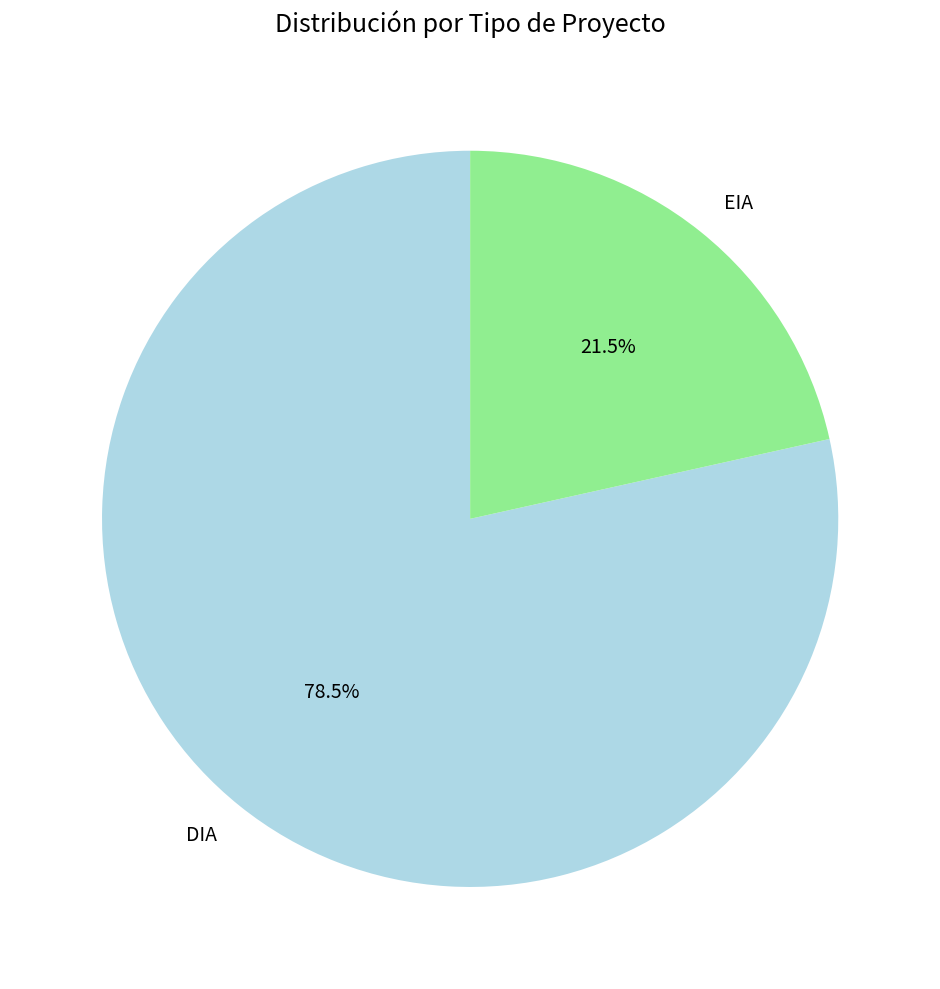

Approximately how many times larger is the value at EIA compared to DIA?

0.3